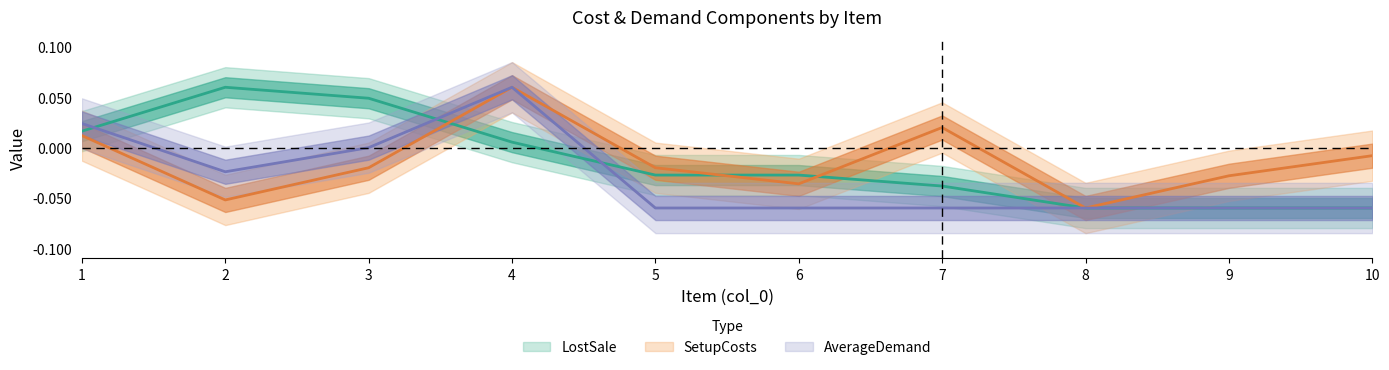

Is this an area chart (filled region under the line)?

No